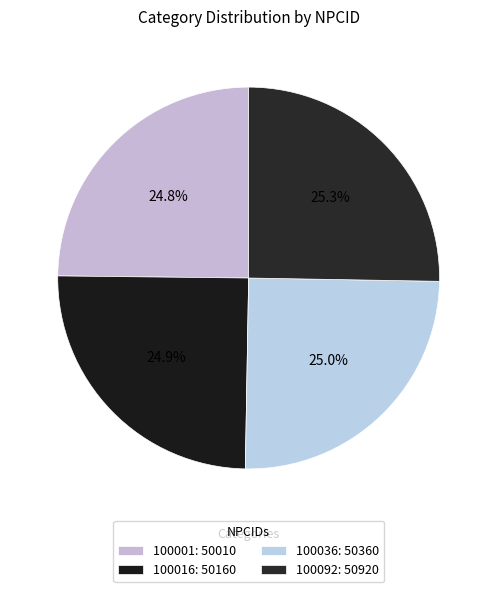

Approximately how many times larger is the value at 100036 compared to 100001?

1.0